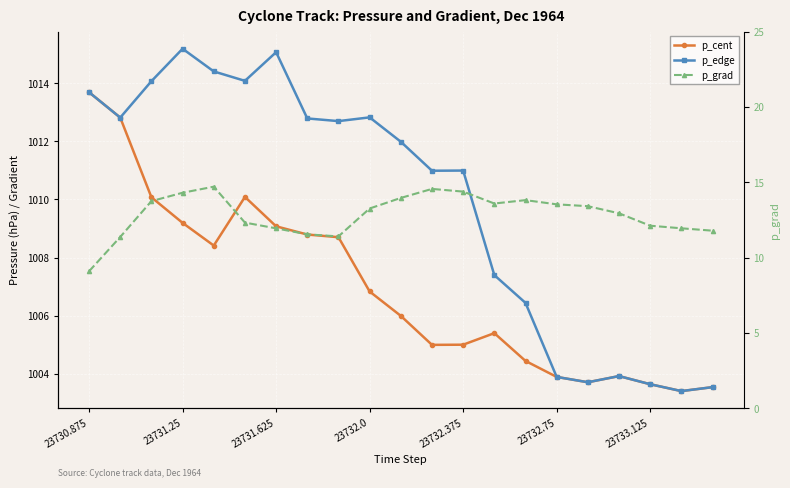

How many data points in p_edge are above 1011?

11